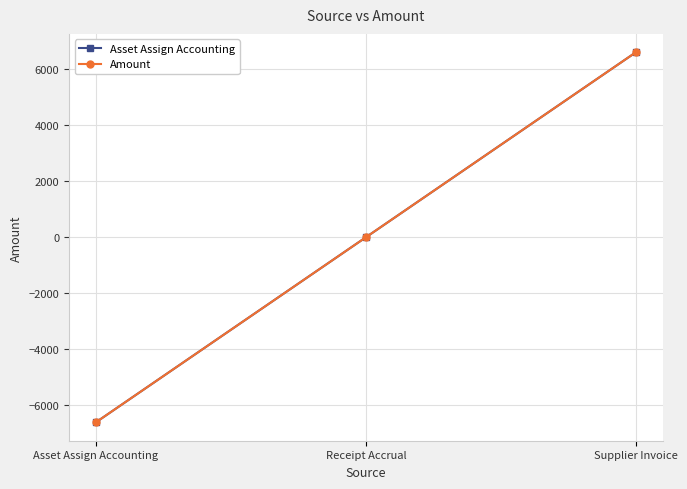

What is the label of the 2nd point from the left?

Receipt Accrual